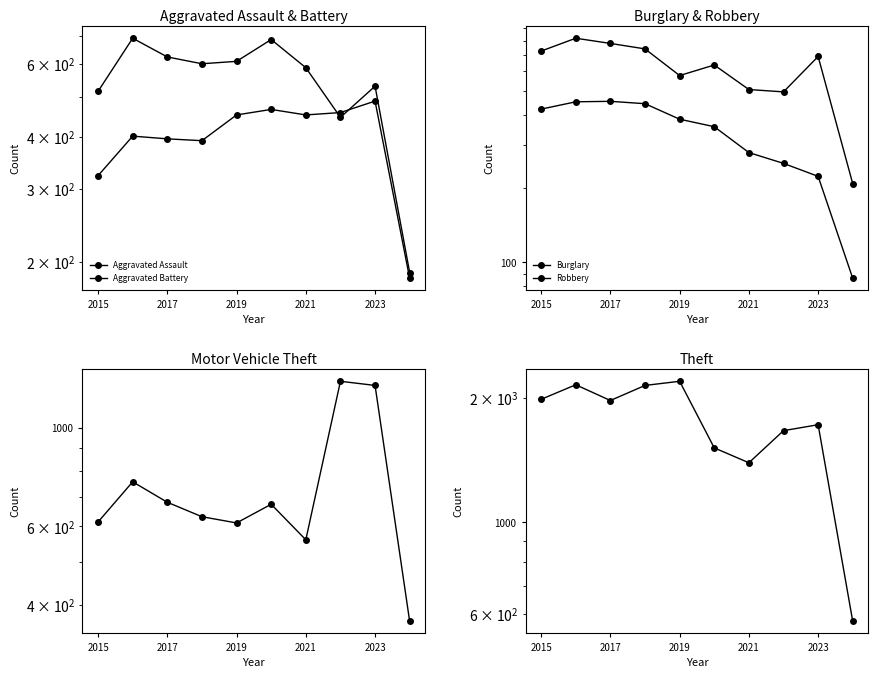

True or false: Aggravated Battery has a value of 166 at 7.

False